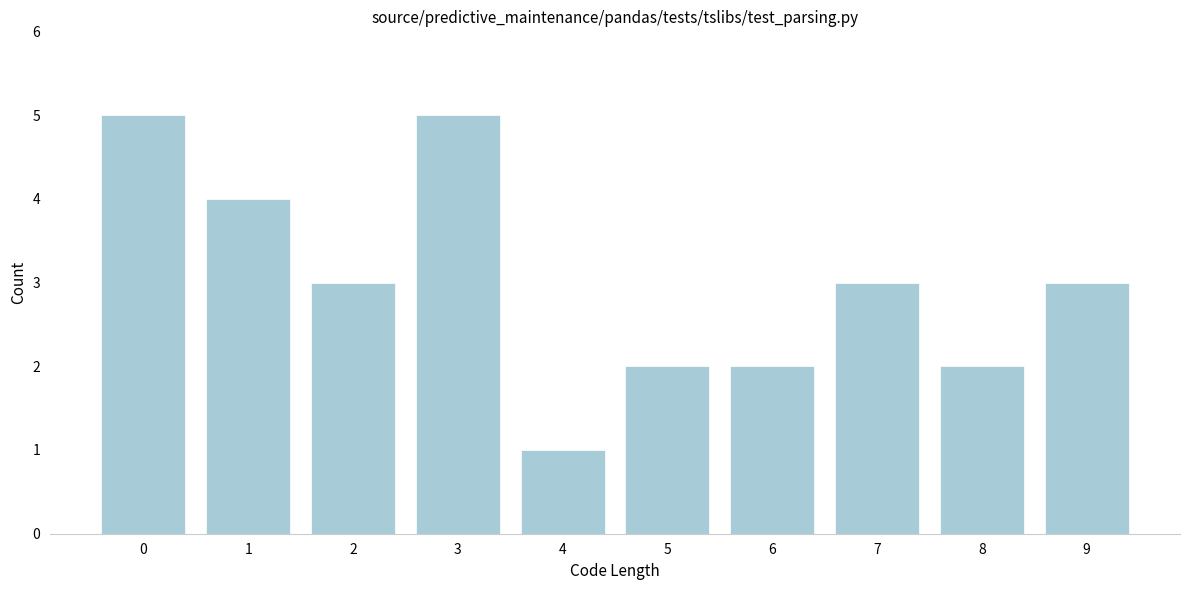

Reading left to right, what are all the values shown in this chart?

0=5	1=4	2=3	3=5	4=1	5=2	6=2	7=3	8=2	9=3